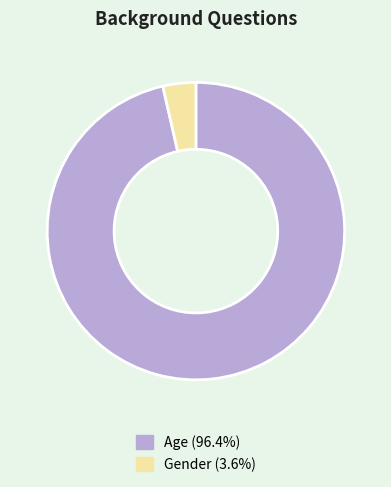

Which has a higher value, Age or Gender?

Age